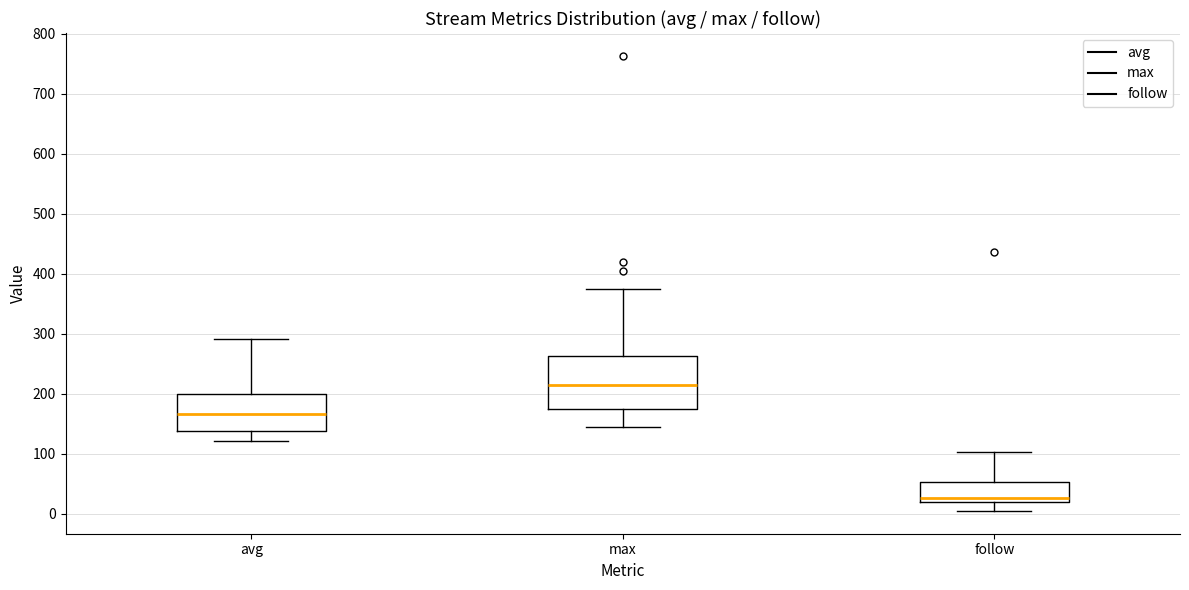

Reading left to right, read every box against the y-axis: the position of its median line, the range the box covers, and the ends of its whiskers. The values are not printed on the chart, so give them approximately, as read against the axis.

avg: median 170, box 140 to 200, whiskers 120 to 290
max: median 210, box 180 to 260, whiskers 140 to 380
follow: median 30, box 20 to 50, whiskers 10 to 100